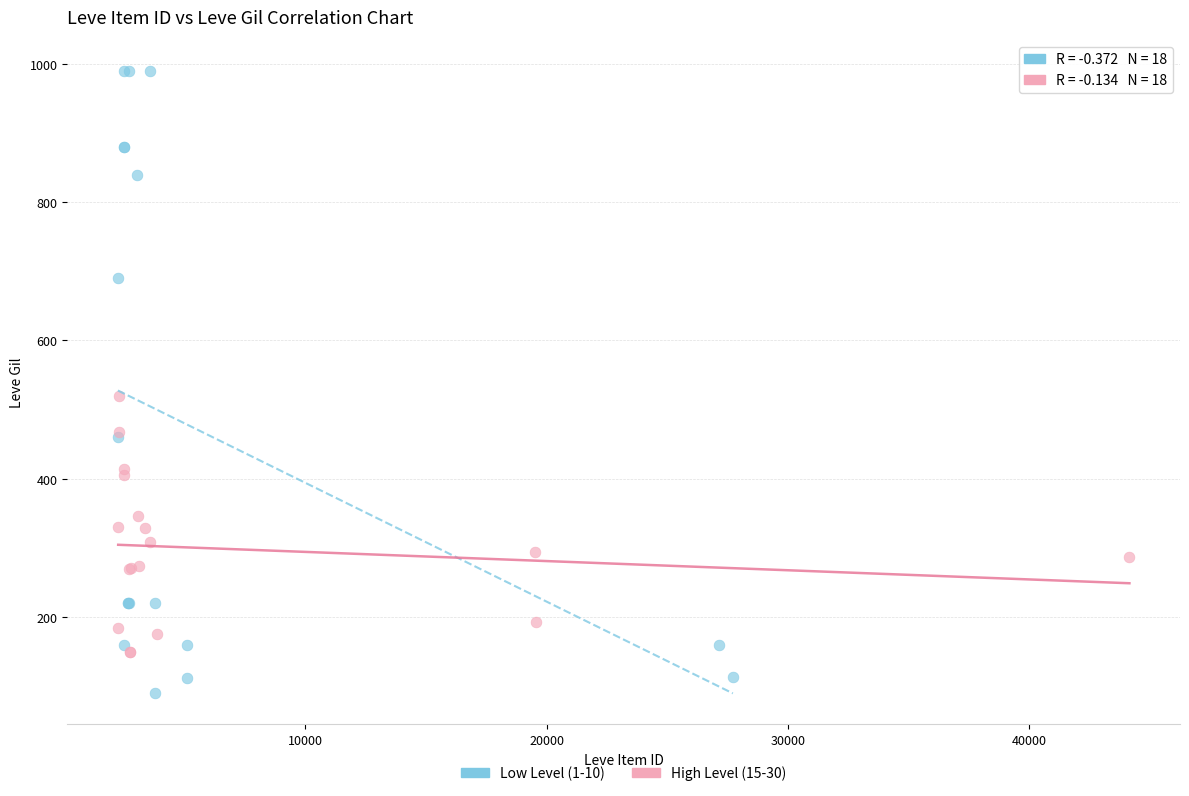

Which series contains the highest Y value?

Low Level (1-10)